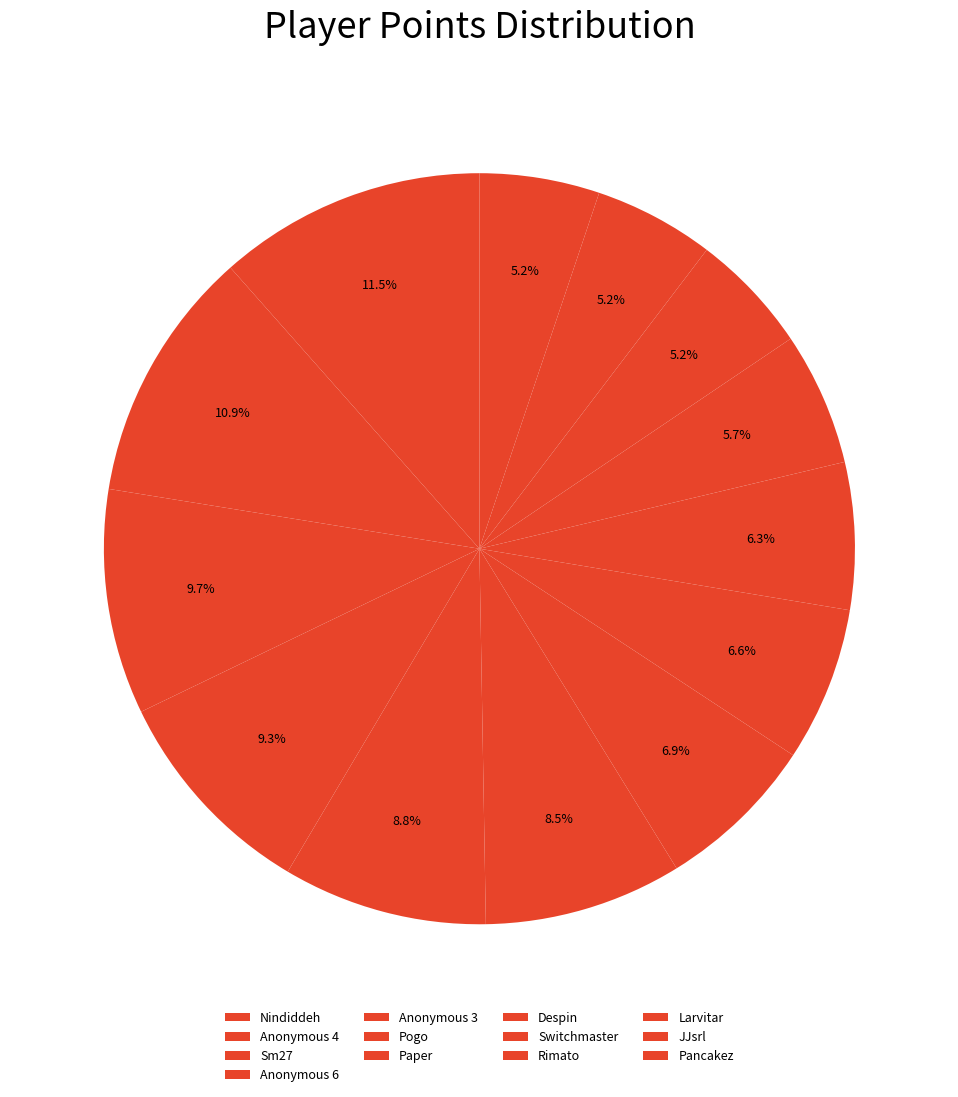

Combined, do Despin and Larvitar account for over 50%?

No